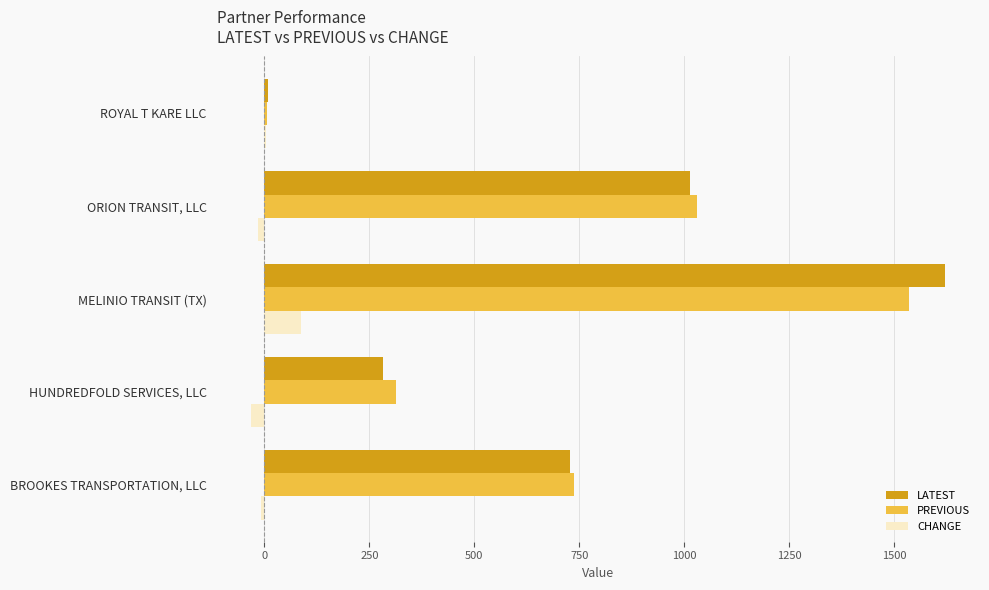

What is the highest value of the CHANGE series?

86.8